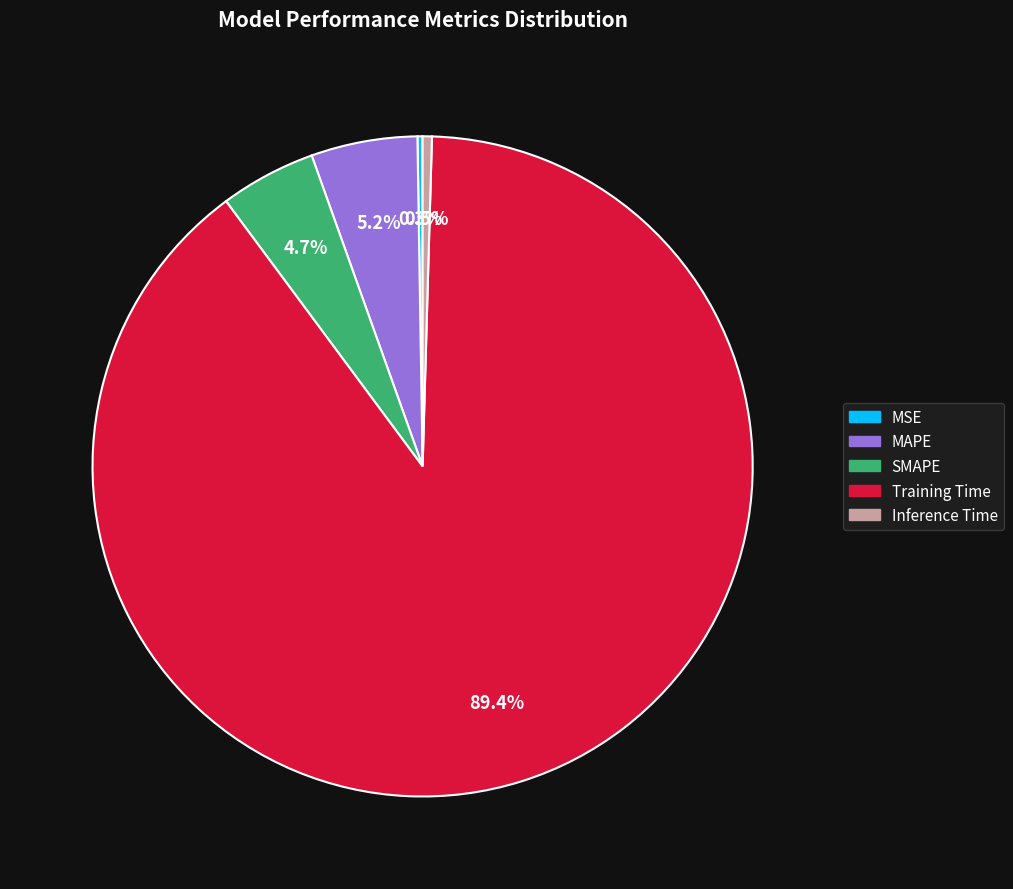

Does any single category account for the majority?

Yes